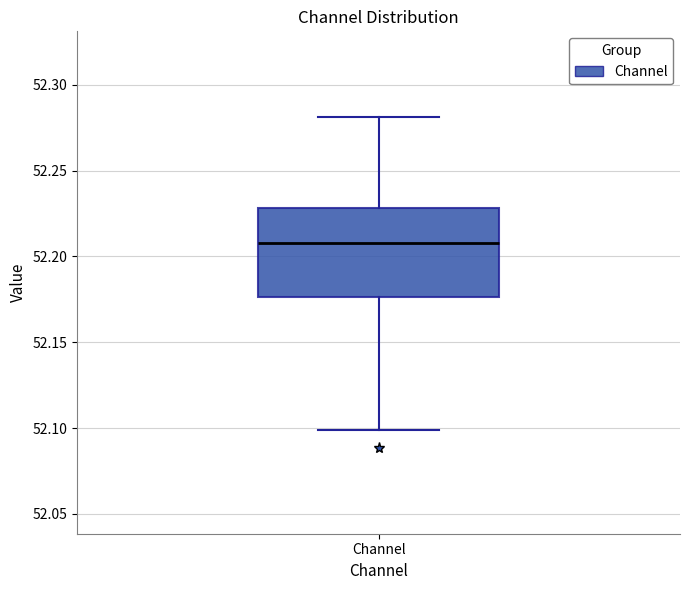

Read this box plot against the y-axis: the position of the median line, the range covered by the box, and the ends of both whiskers. The values are not printed on the chart, so give them approximately, as read against the axis.

median 52.210, box 52.175 to 52.230, whiskers 52.100 to 52.280